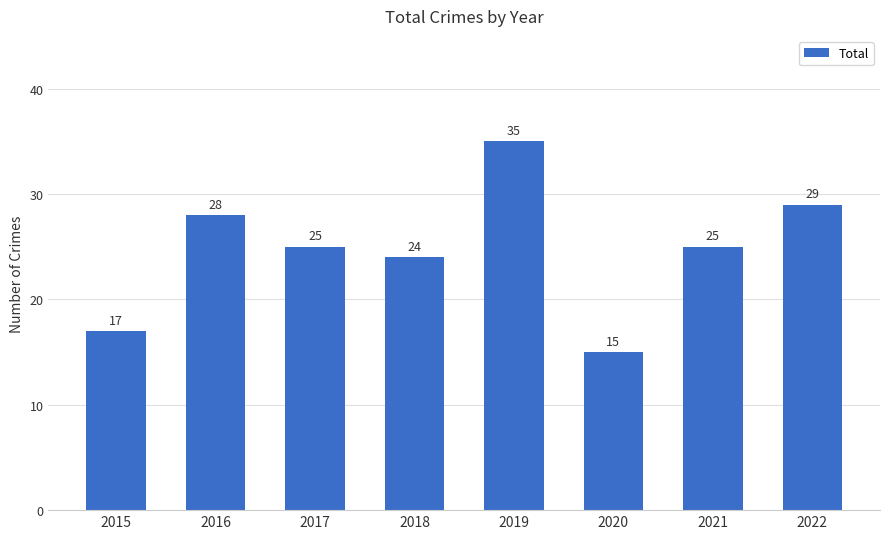

What is the average value?

25